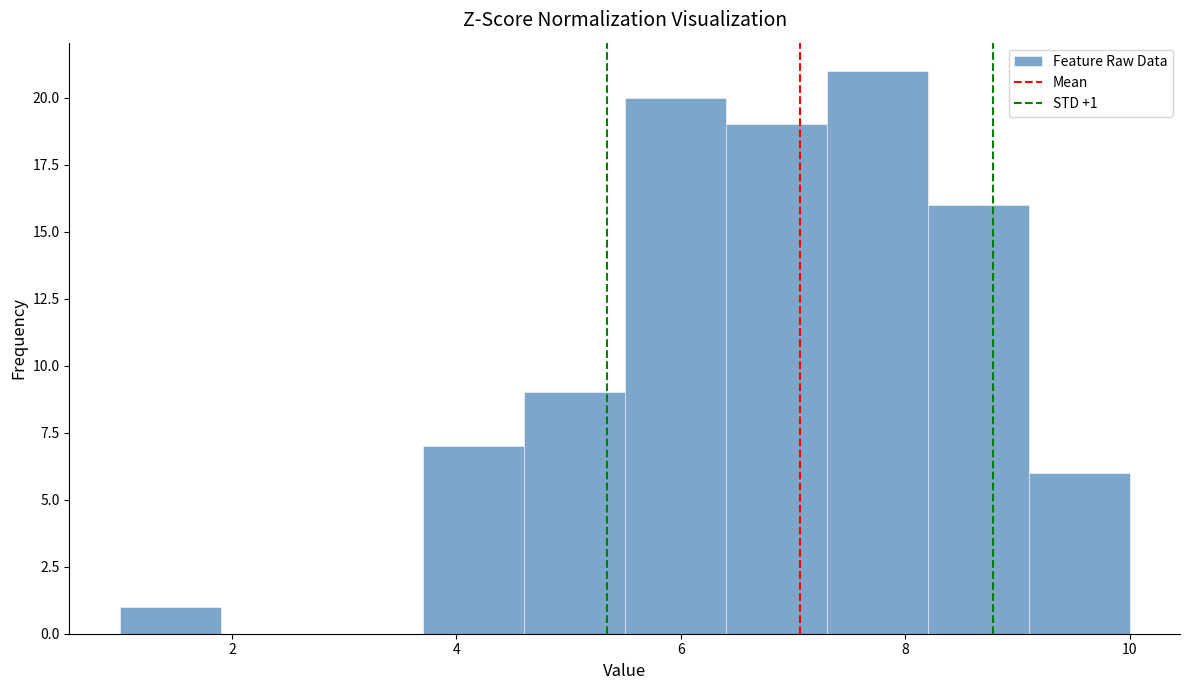

Over which range of the x-axis is the bar tallest?

7.3 to 8.2